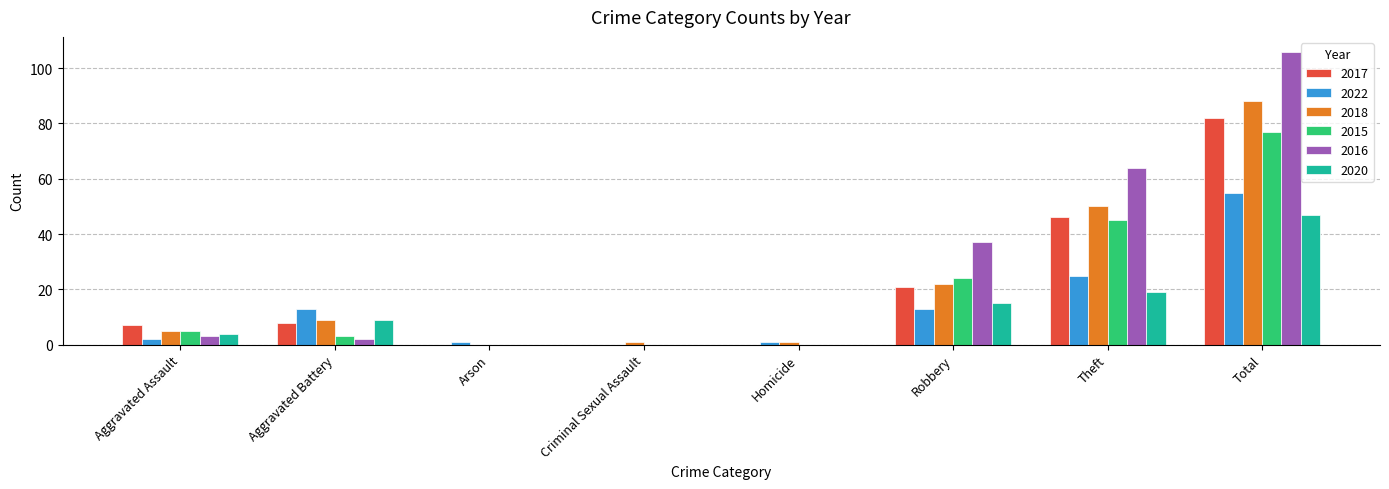

What is the spread (max minus min) of values at Robbery?

24